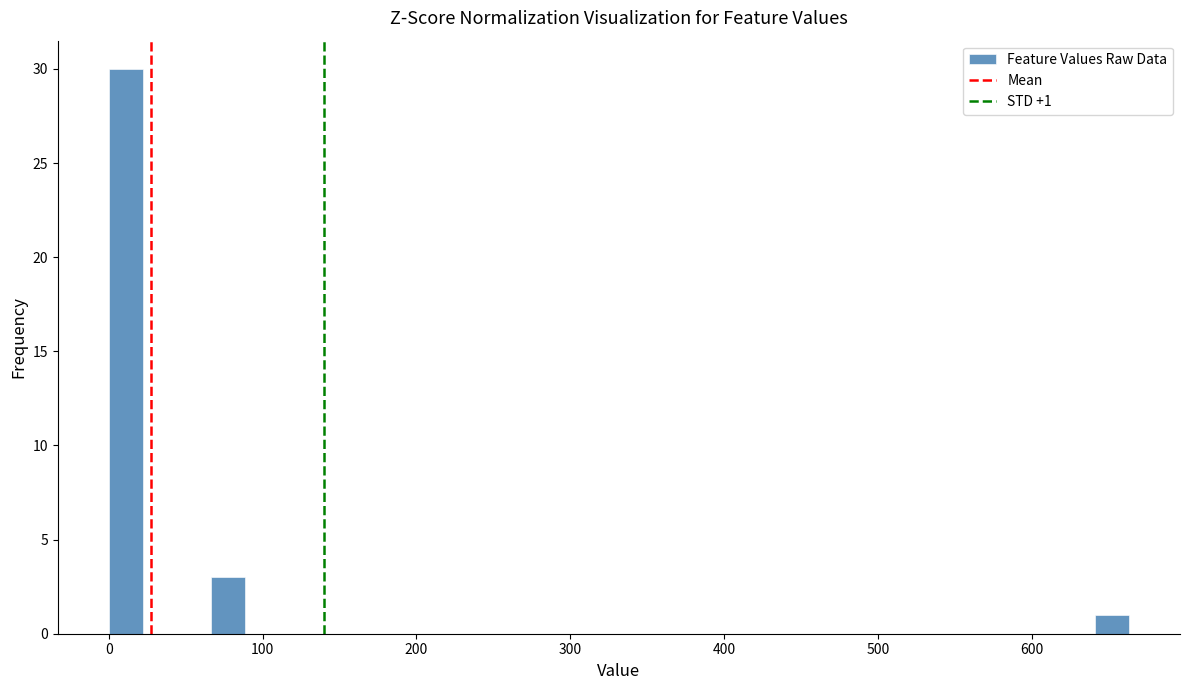

Read against the x-axis, roughly where is the centre of the tallest bar?

10